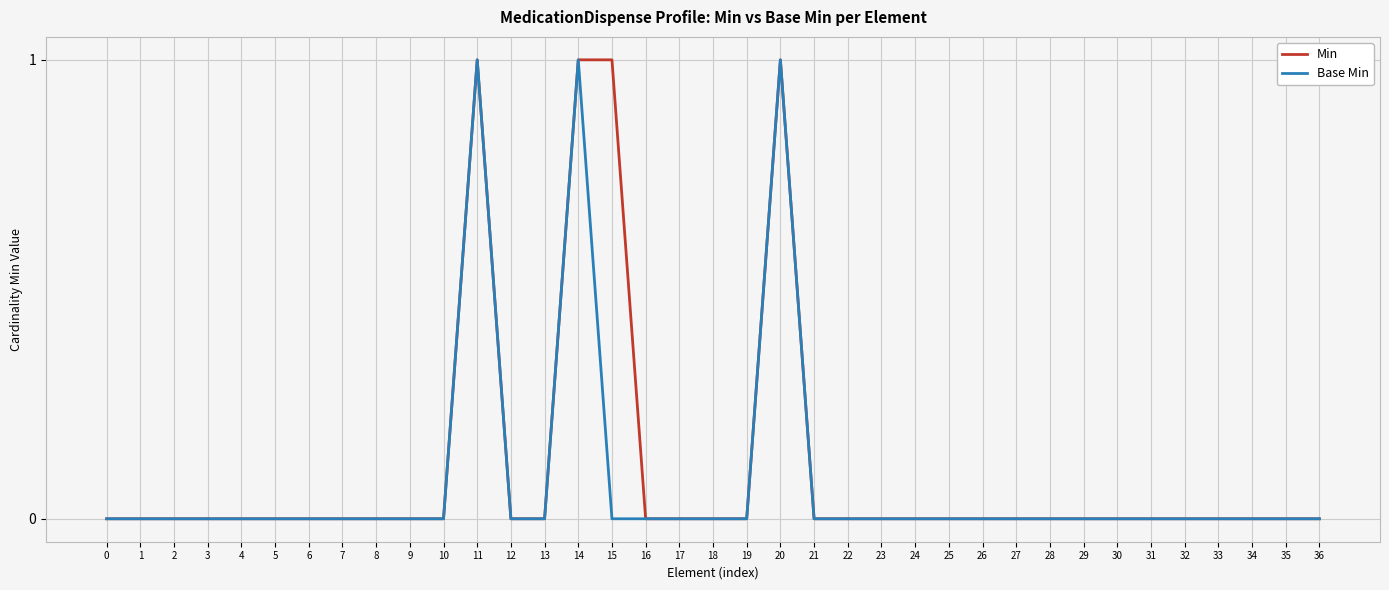

The Base Min series shows 0 at 26. True or false?

True